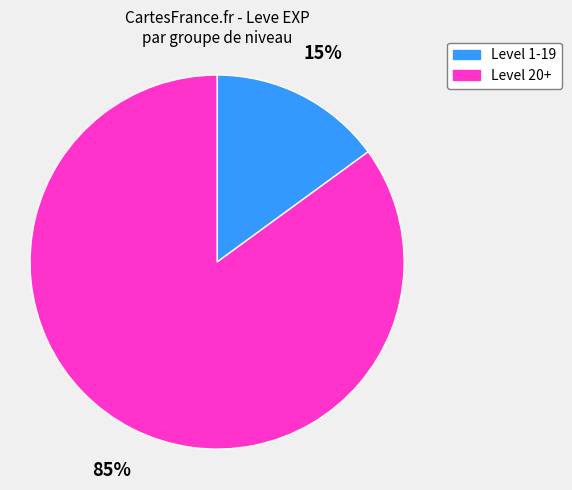

Which has a higher value, Level 20+ or Level 1-19?

Level 20+